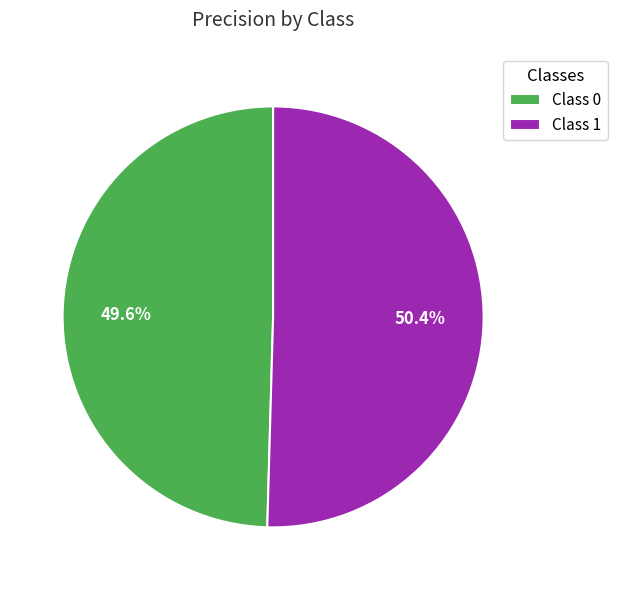

Between Class 0 and Class 1, which is larger?

Class 1